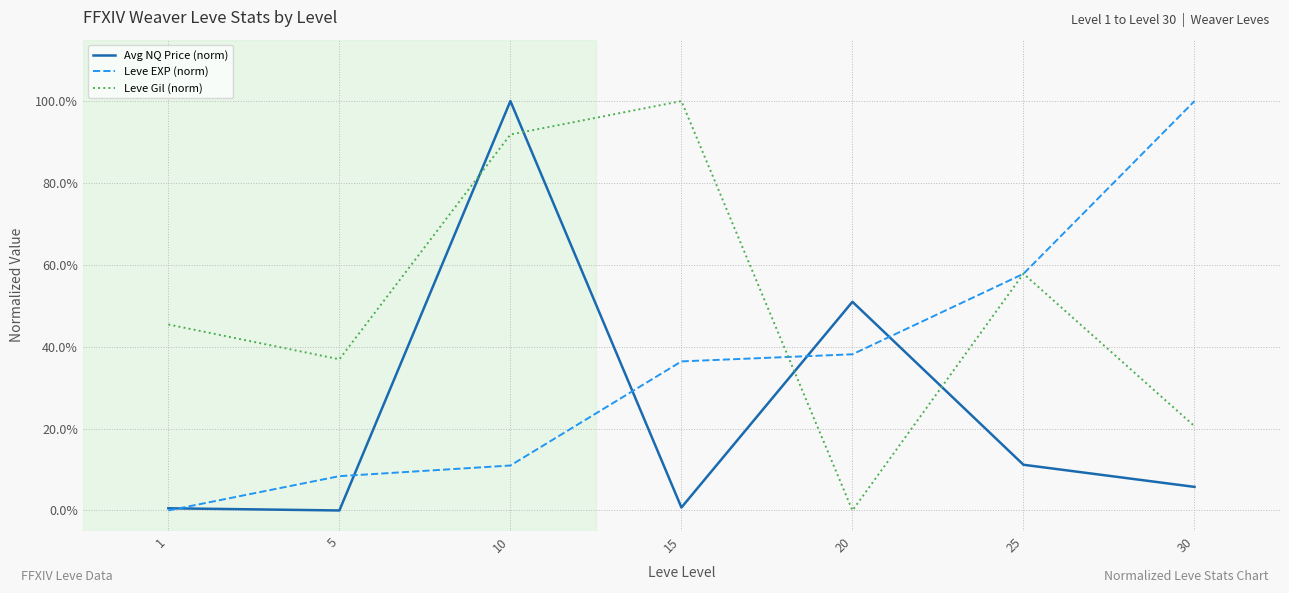

Is this an area chart (filled region under the line)?

No